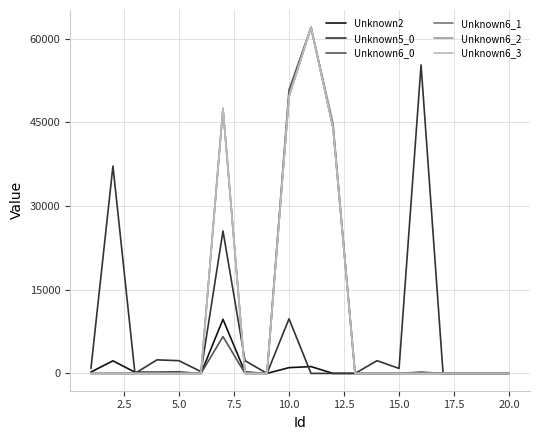

What is the maximum value shown in the chart?

62025